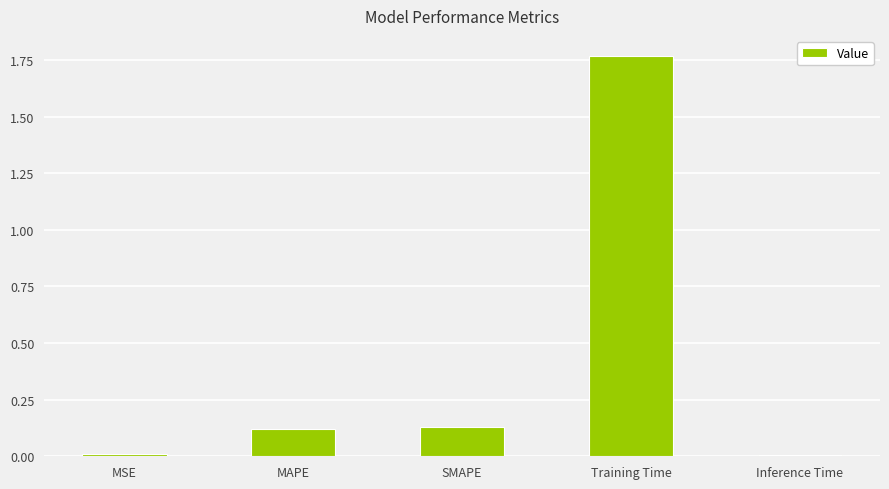

What is the change in value from MAPE to Inference Time?

-0.1